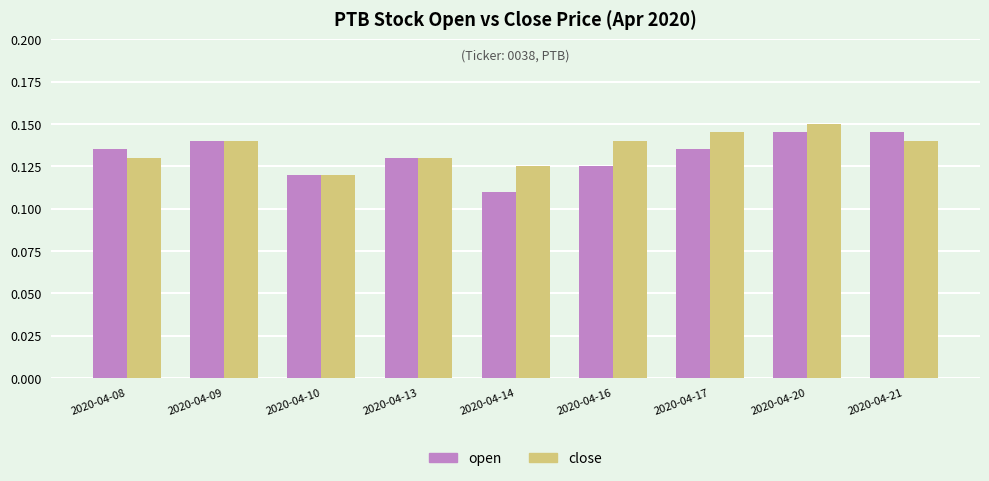

What is the total value across all series at 2020-04-21?

0.3